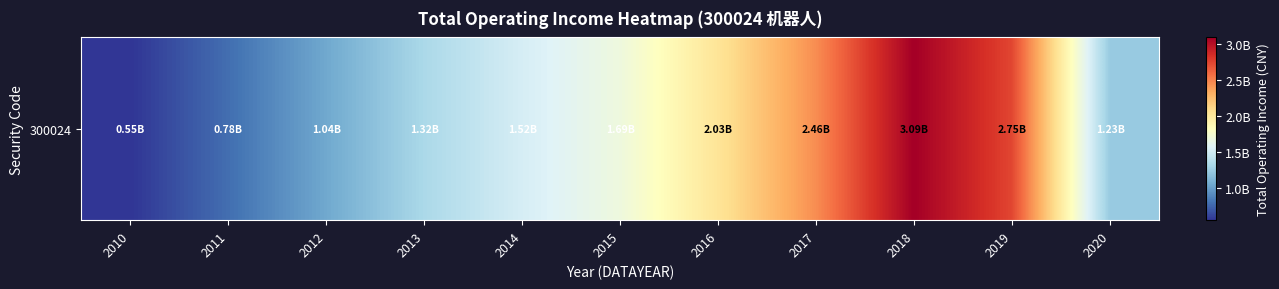

What is the approximate value at 2010?

552159164.9